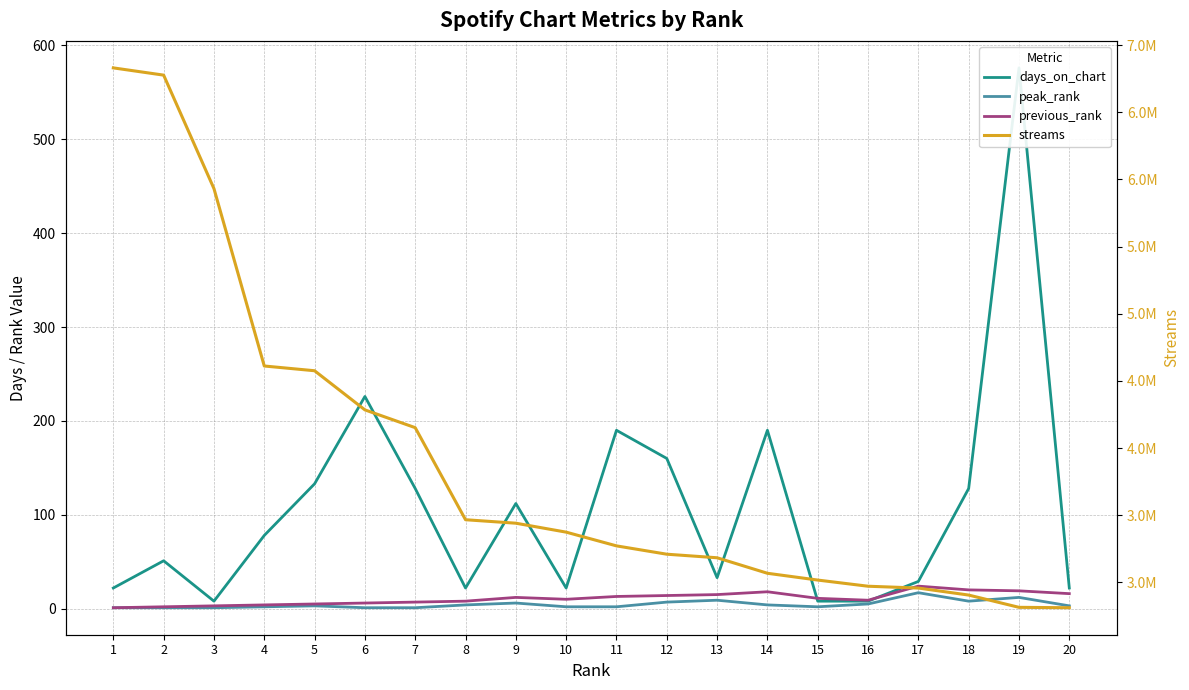

Does the chart have visible grid lines?

Yes